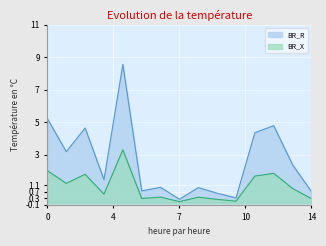

Which series has the largest total across all categories?

BR_R